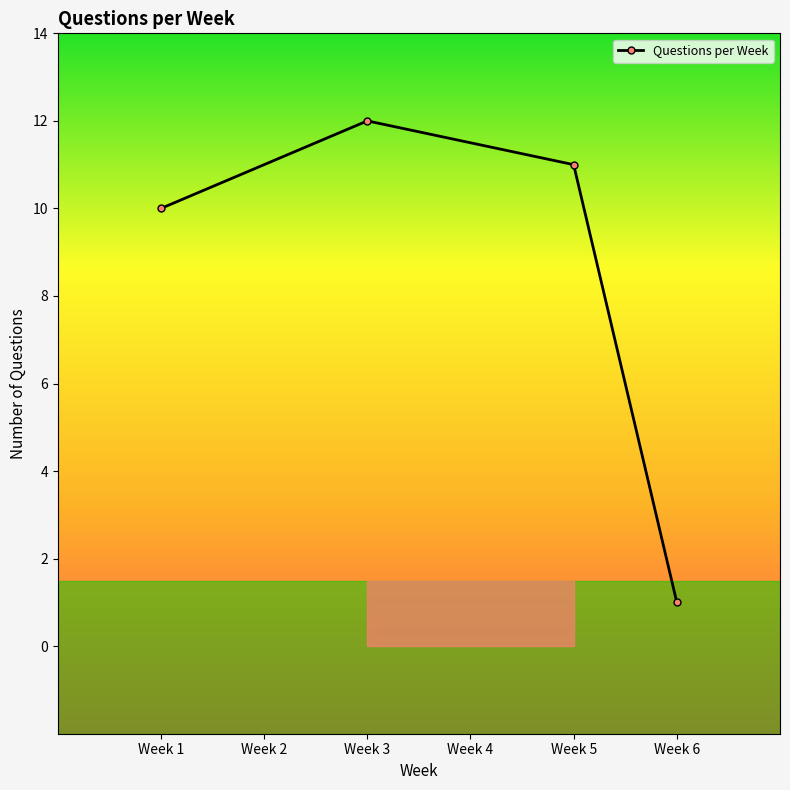

What is the sum of all values?

34